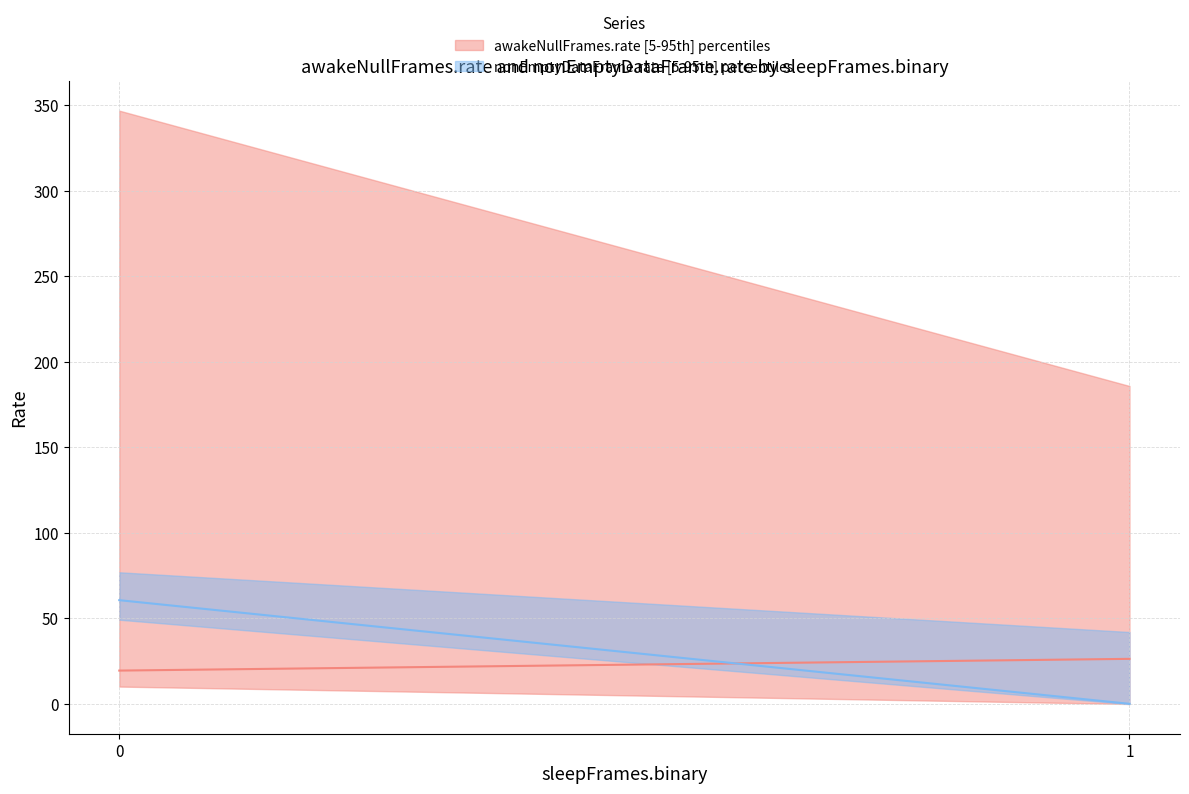

What is the approximate value of nonEmptyDataFrame.rate median at 1?

0.1